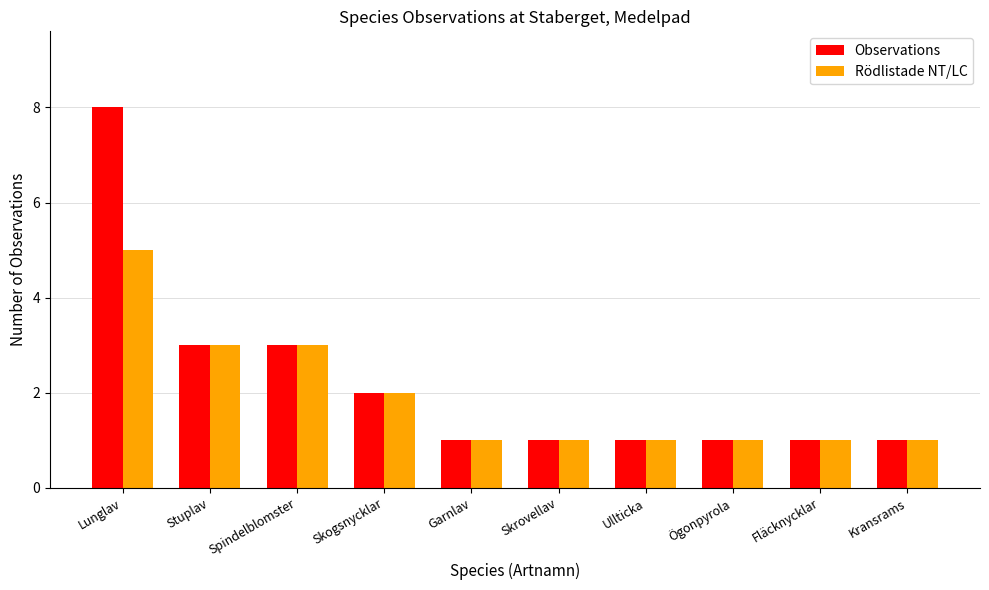

How many categories are shown in the chart?

10